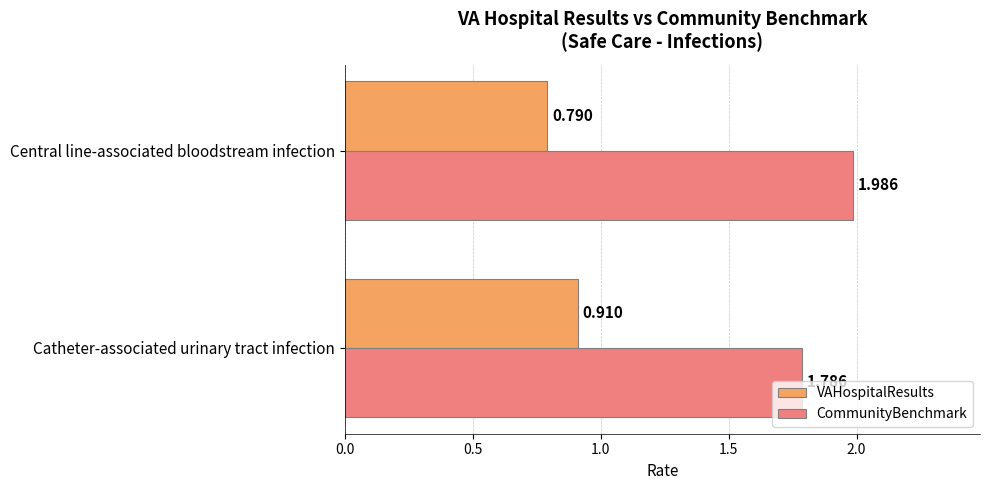

Which series has the largest total across all categories?

CommunityBenchmark